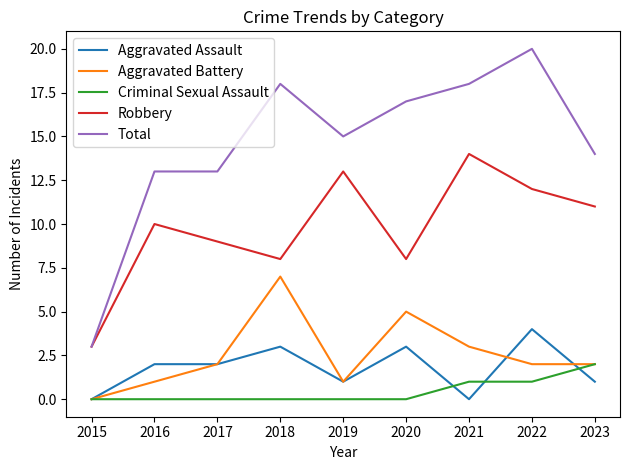

True or false: Aggravated Assault has more than 0 interior local peaks.

True